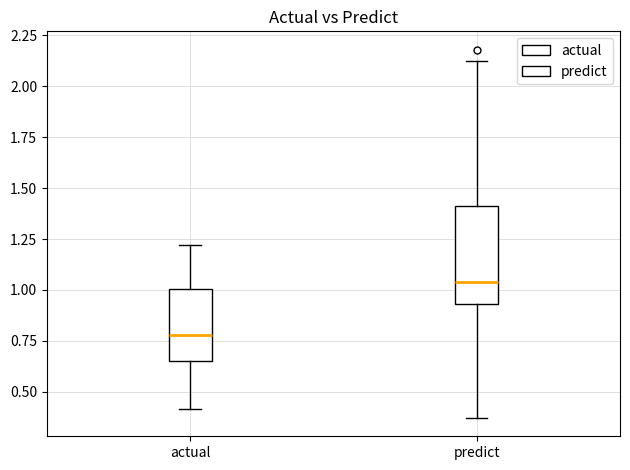

Reading left to right, transcribe this box plot: for each box, give where its median line is, the range the box spans, and where its two whiskers end, as read against the y-axis. The values are not printed on the chart, so give them approximately, as read against the axis.

actual: median 0.80, box 0.65 to 1.00, whiskers 0.40 to 1.20
predict: median 1.05, box 0.95 to 1.40, whiskers 0.35 to 2.10